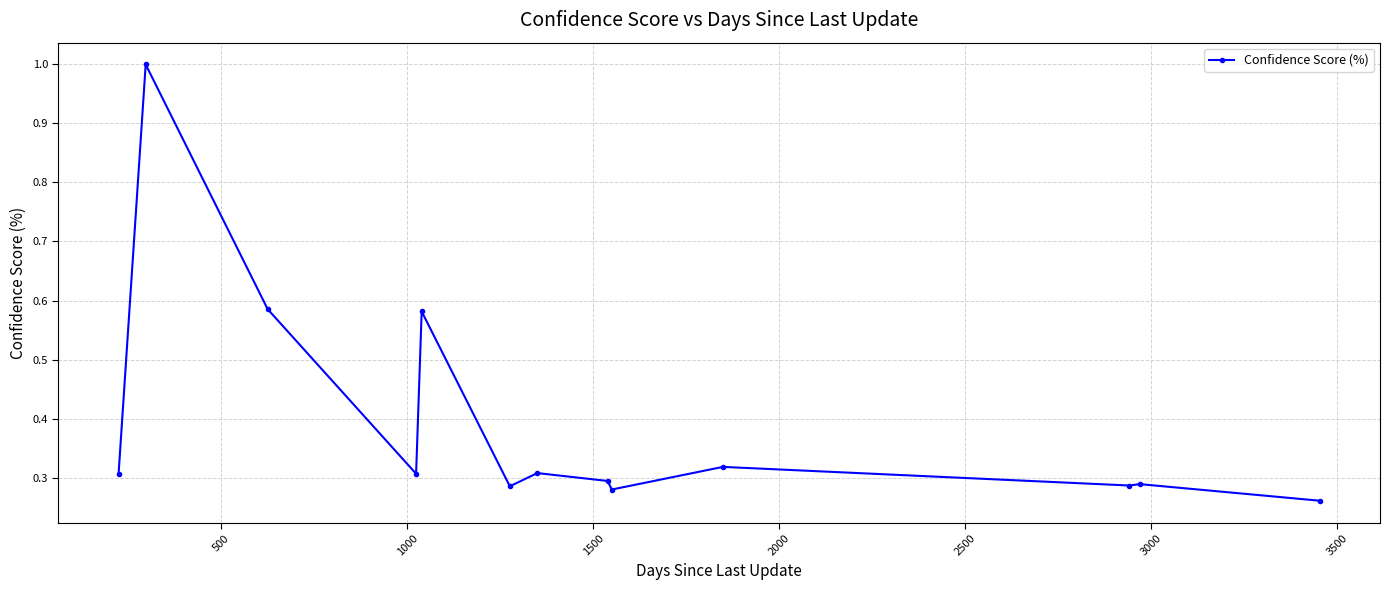

True or false: there are more than 2 points higher than both neighbors.

True